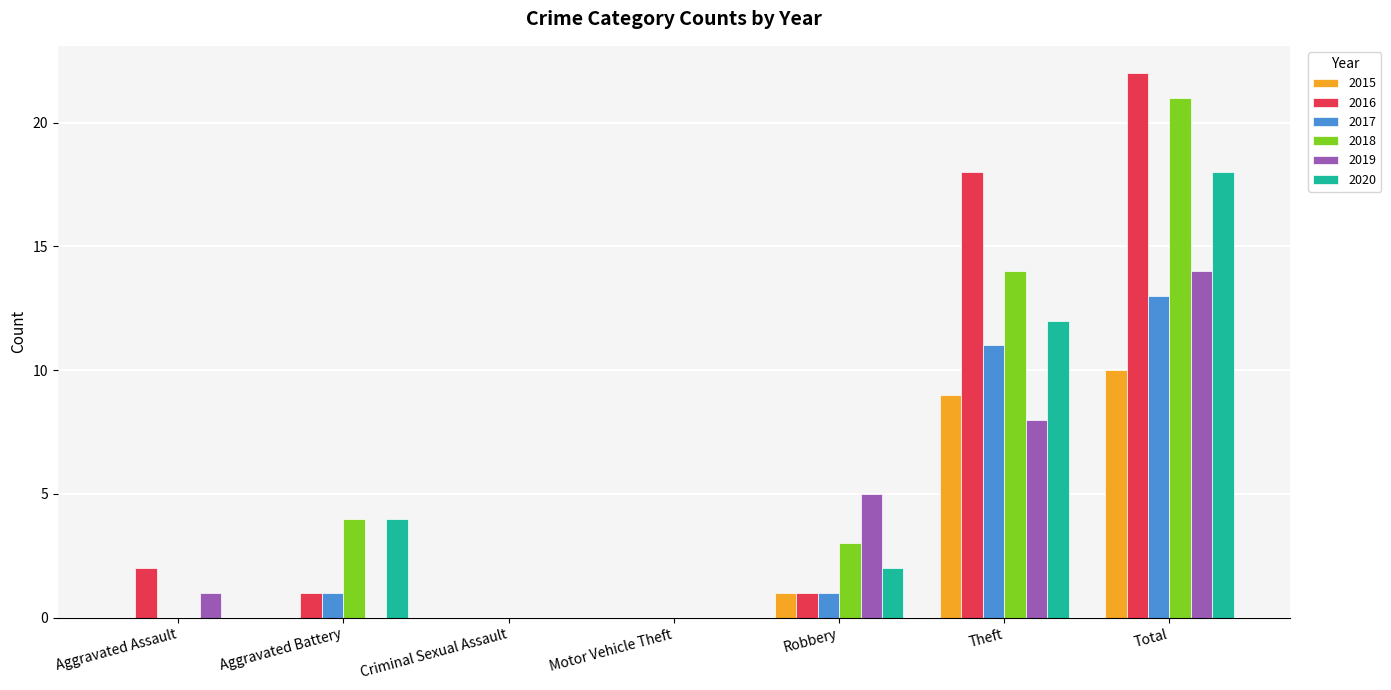

What is the sum of all 2017 values?

26